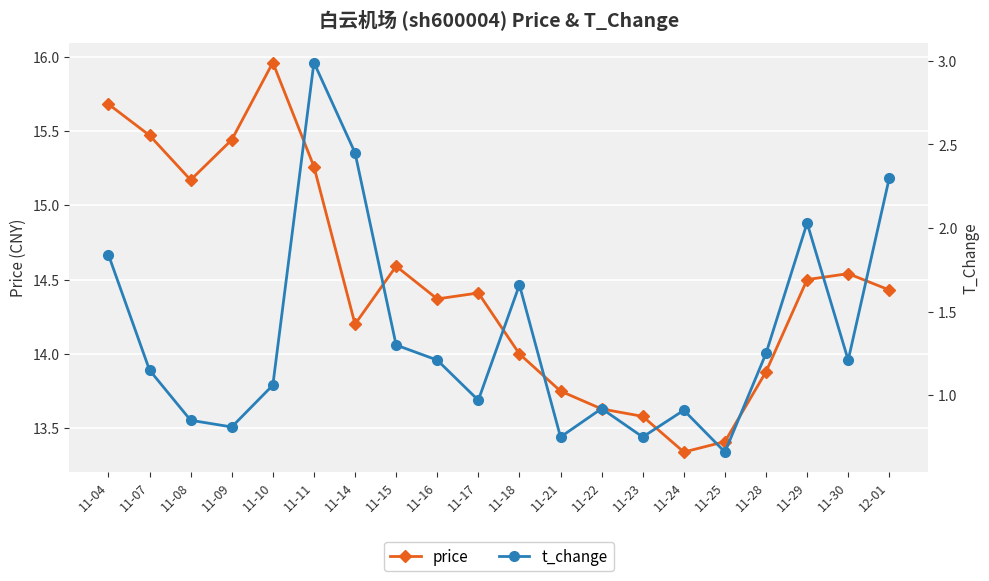

What is the average value of the t_change series?

1.4